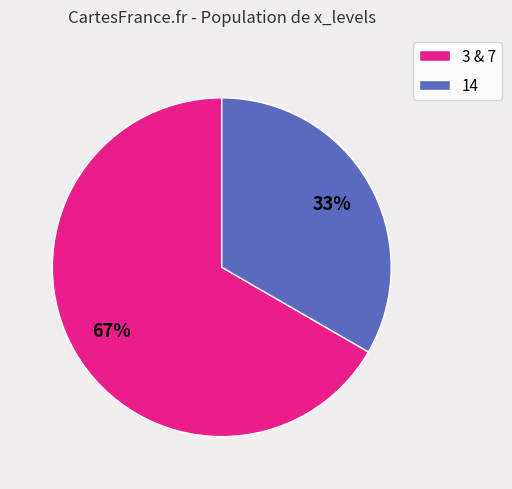

Is there a majority slice in this chart?

Yes